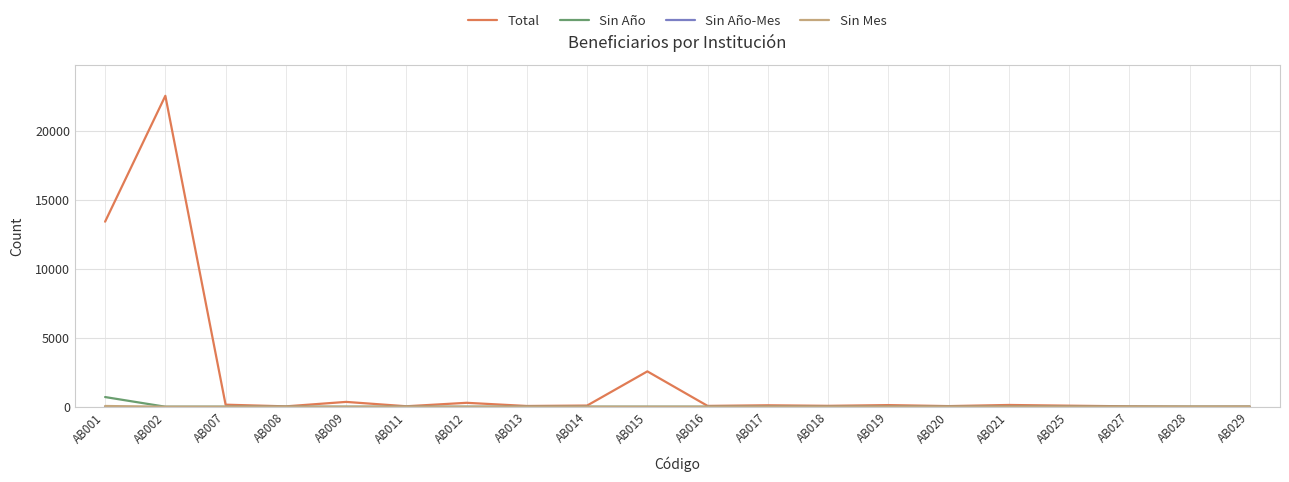

Which series has the widest spread of values?

Total